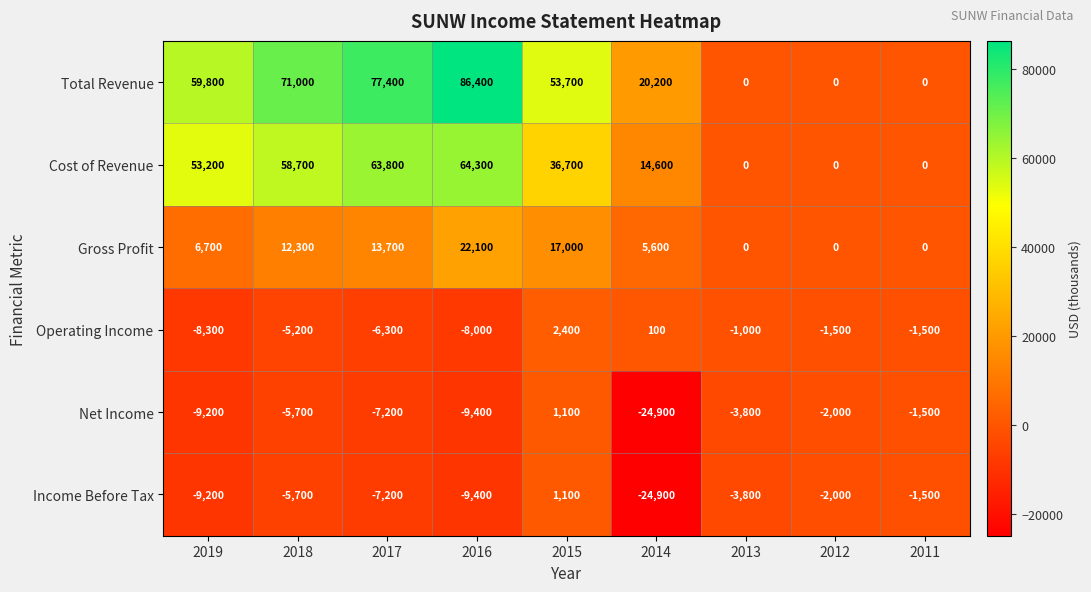

Where does the Cost of Revenue series first go above 36700?

2019